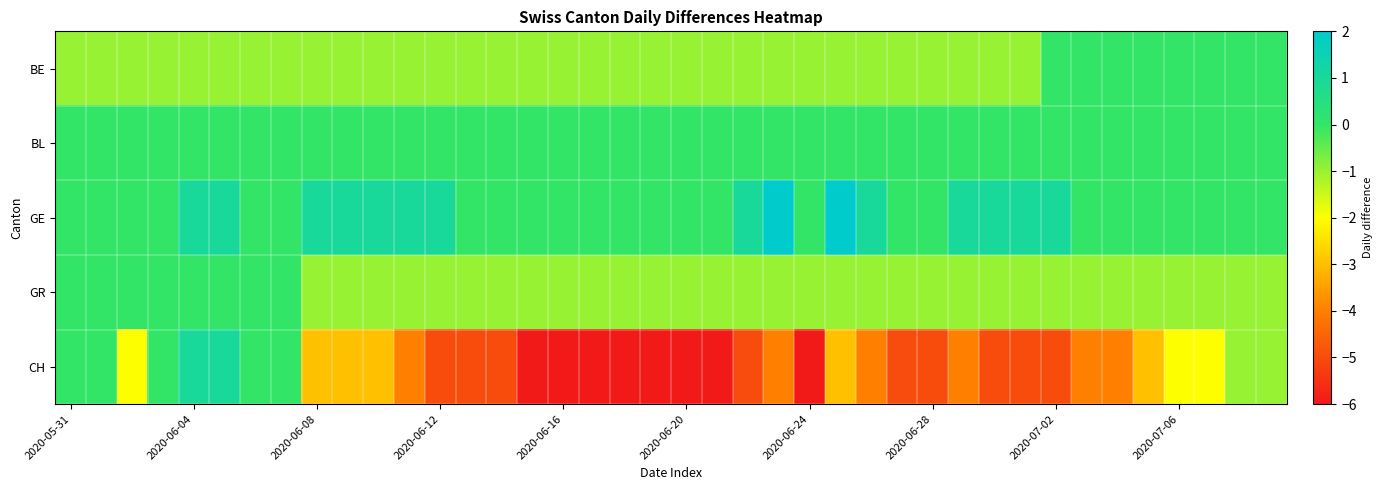

Which series has the largest total across all categories?

GE